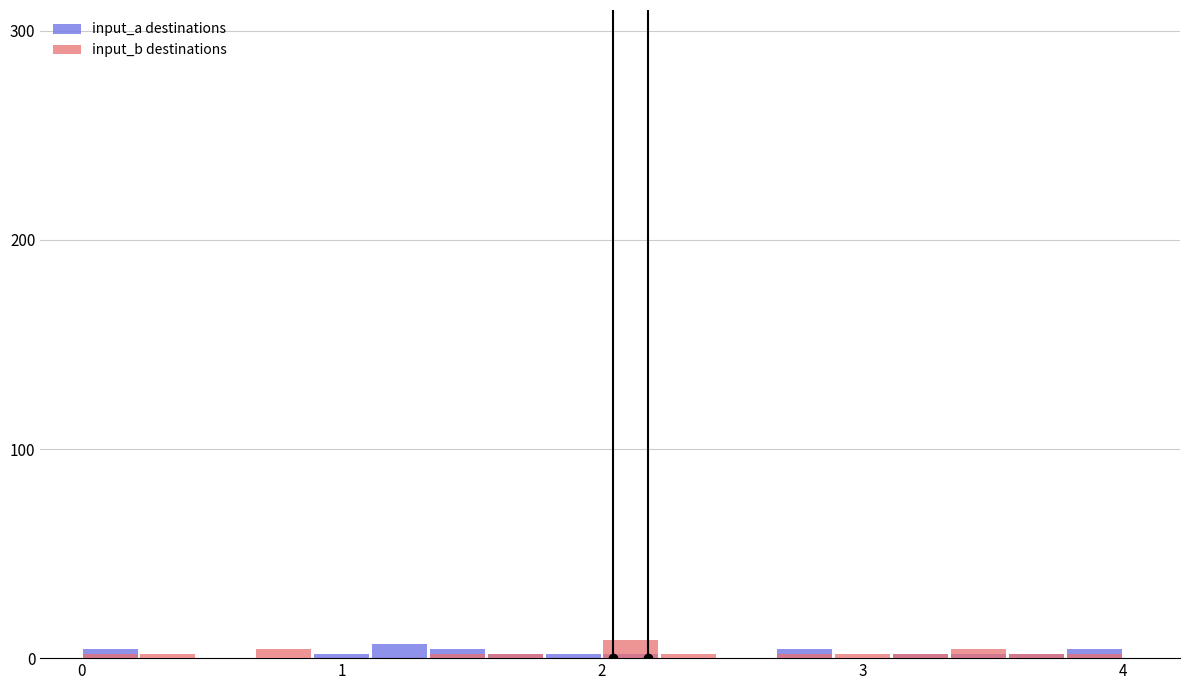

Is it true that input_b destinations equals 3.8 at 2?

False